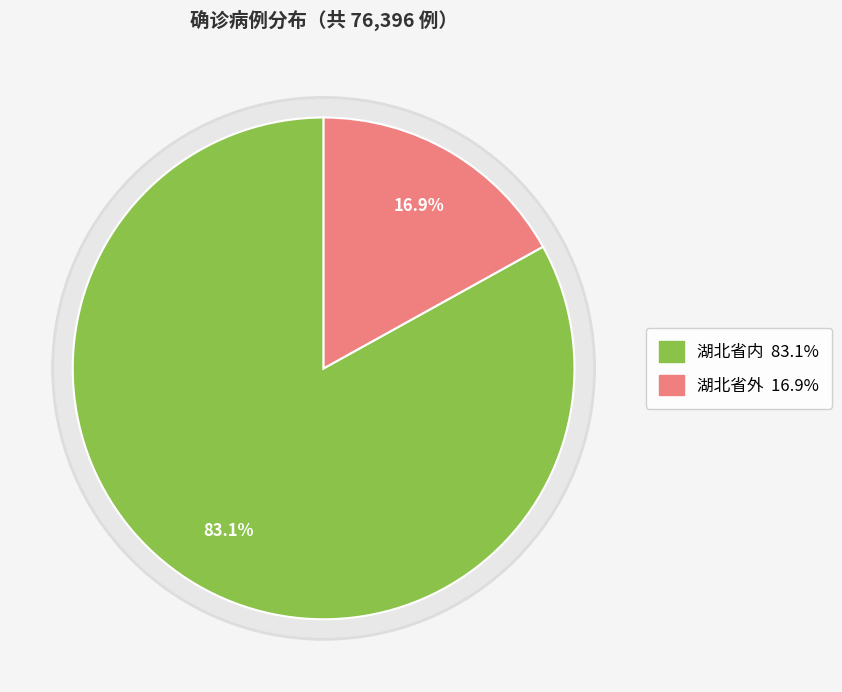

What is the ratio of the value at 湖北省内 to the value at 湖北省外?

4.9